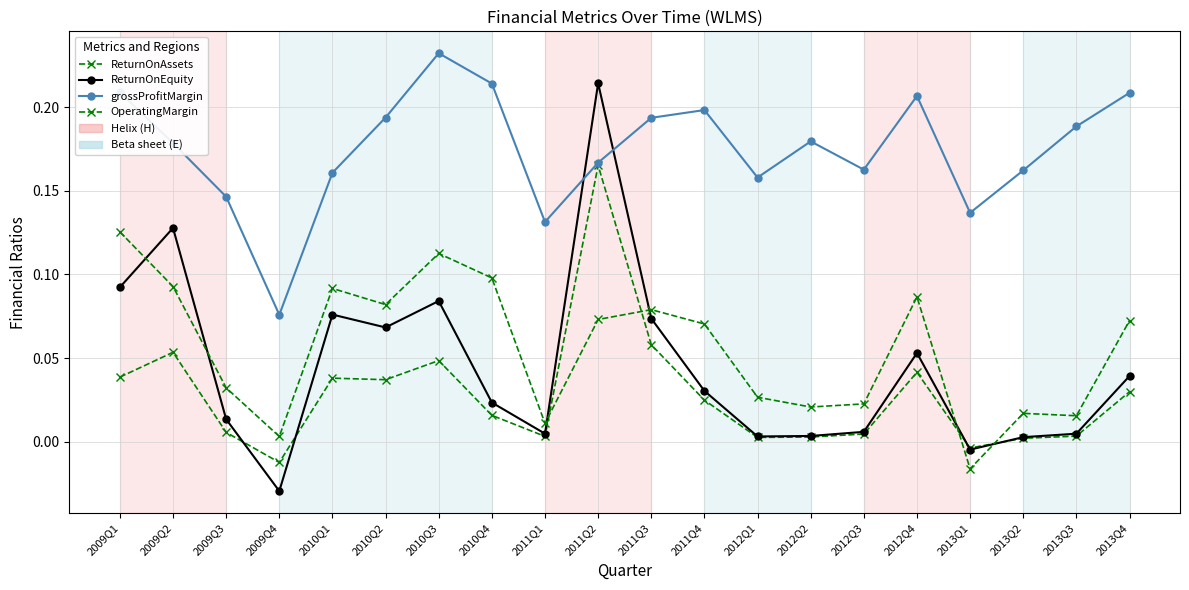

How many lines are shown in the chart?

4